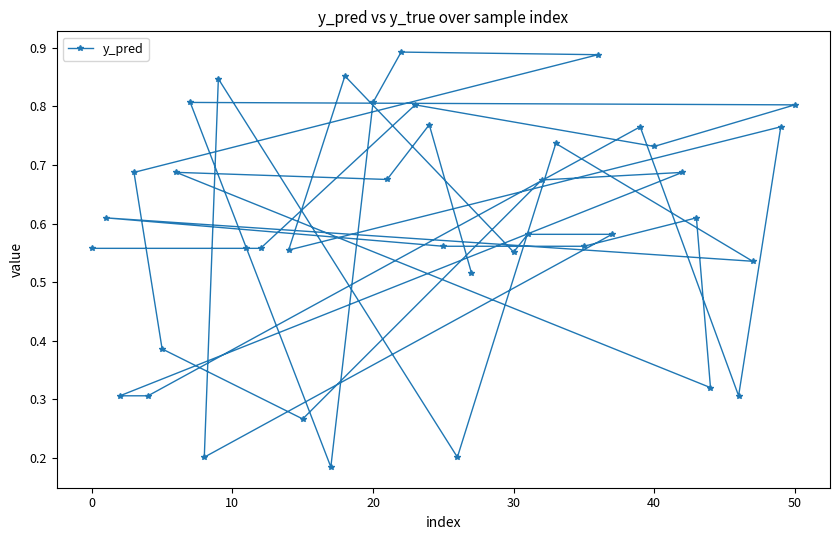

What is the sum of all values?

23.7